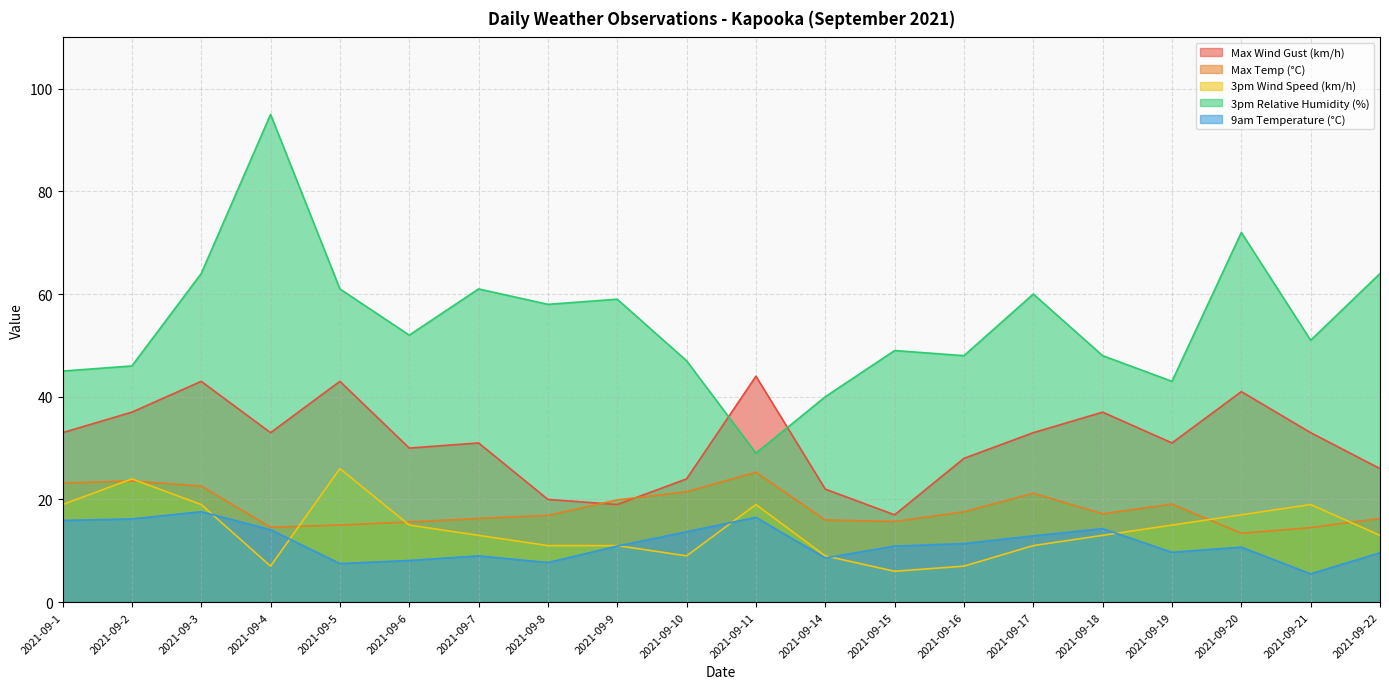

The value of 3pm Wind Speed (km/h) at 2021-09-22 is 13.0. True or false?

True